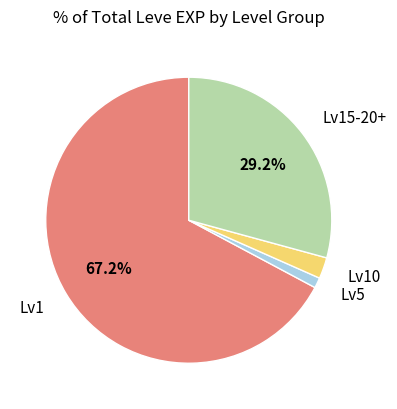

Is there any slice that represents more than half of the pie?

Yes